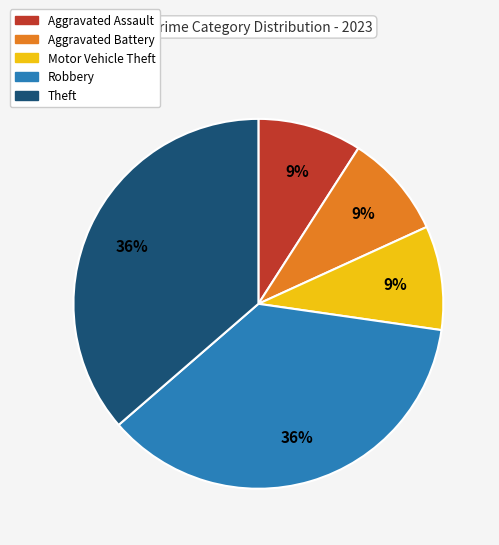

To the nearest percent, what portion does Motor Vehicle Theft represent?

9%